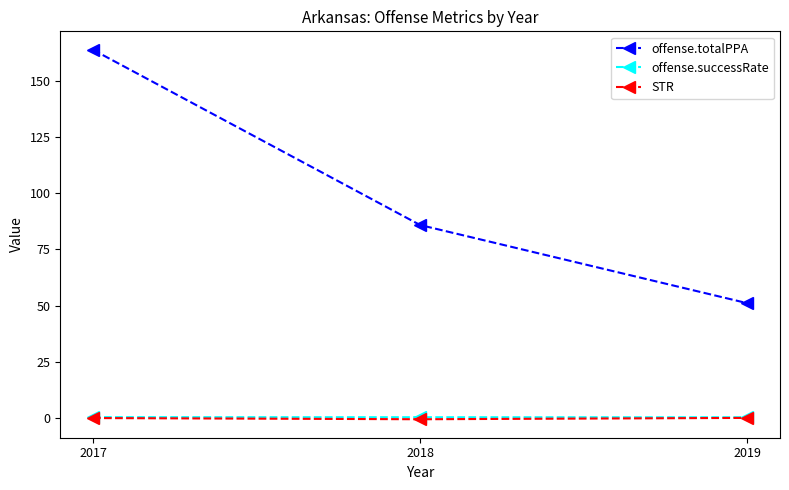

What is the difference between the highest and lowest values at 2018?

86.3